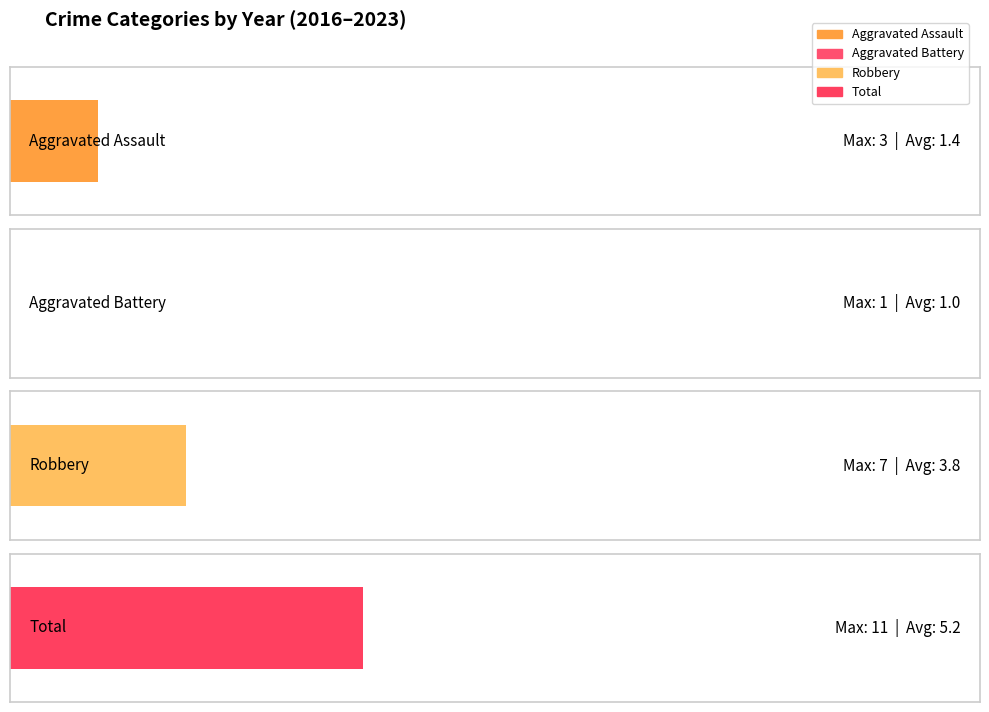

Rank the series at 2019 from lowest to highest value.

Aggravated Assault, Aggravated Battery, Robbery, Total